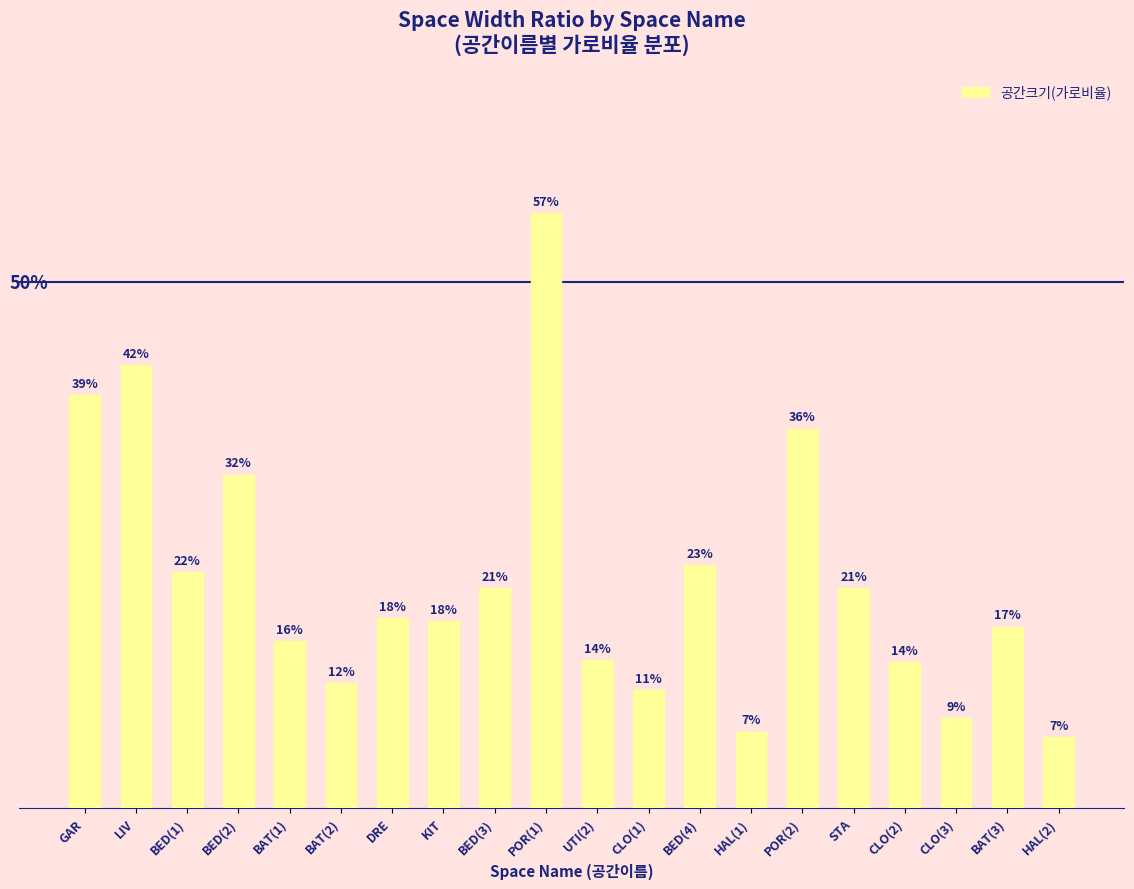

What is the label of the 9th bar from the left?

BED(3)